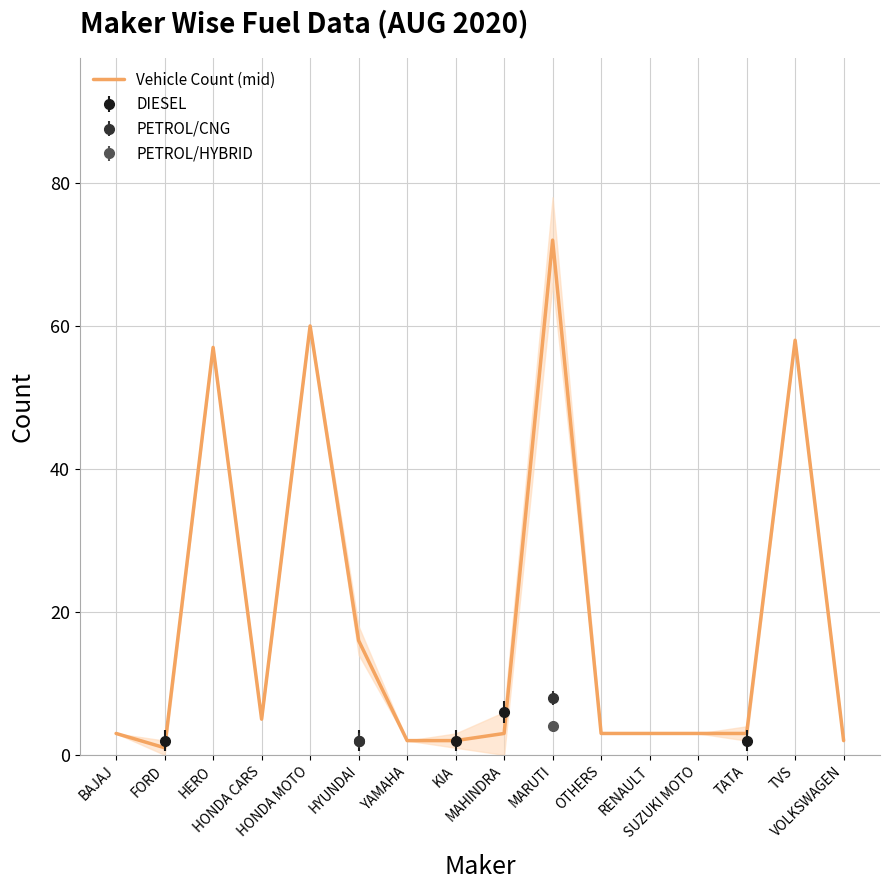

Which has a higher value, OTHERS or MAHINDRA?

OTHERS